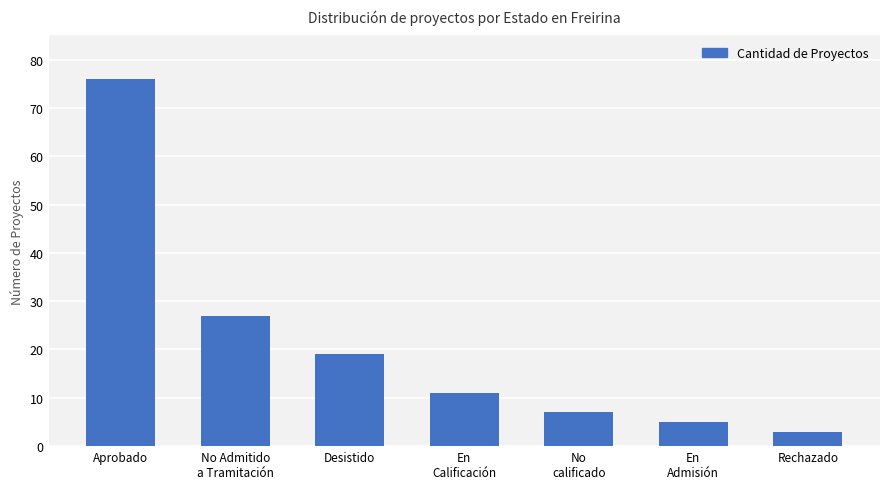

What is the maximum value shown in the chart?

76